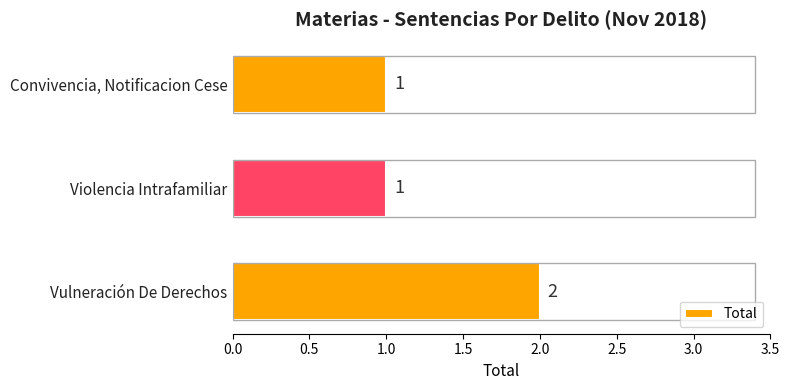

The chart shows a value of 2 at Vulneración De Derechos. True or false?

True